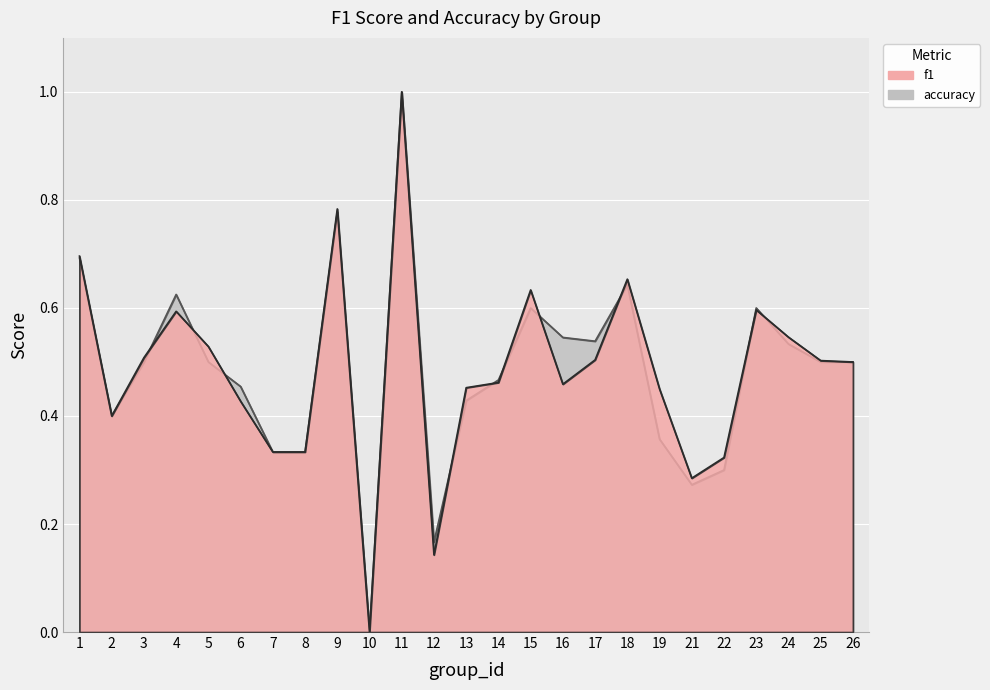

Which series has the largest total across all categories?

f1